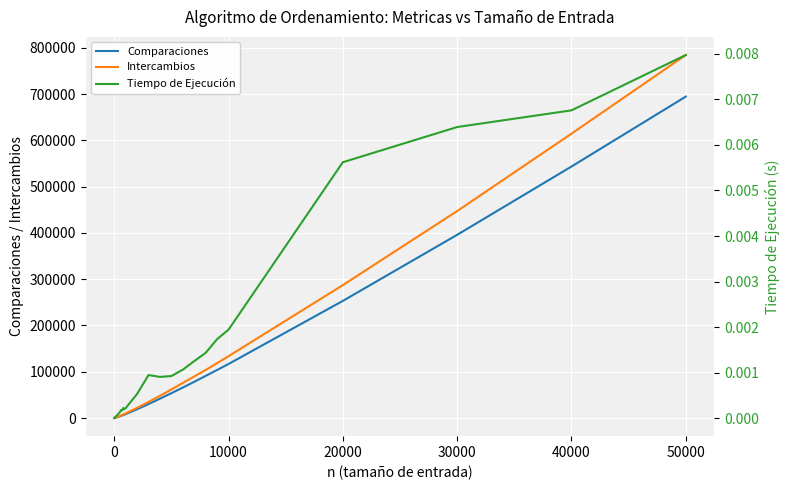

List the series in order of their peak value, lowest first.

Tiempo de Ejecución, Comparaciones, Intercambios